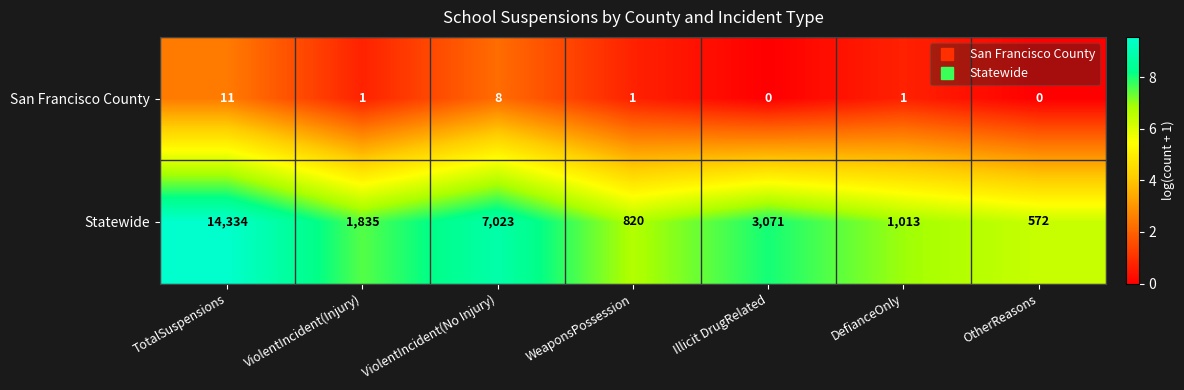

Which series has the widest spread of values?

Statewide